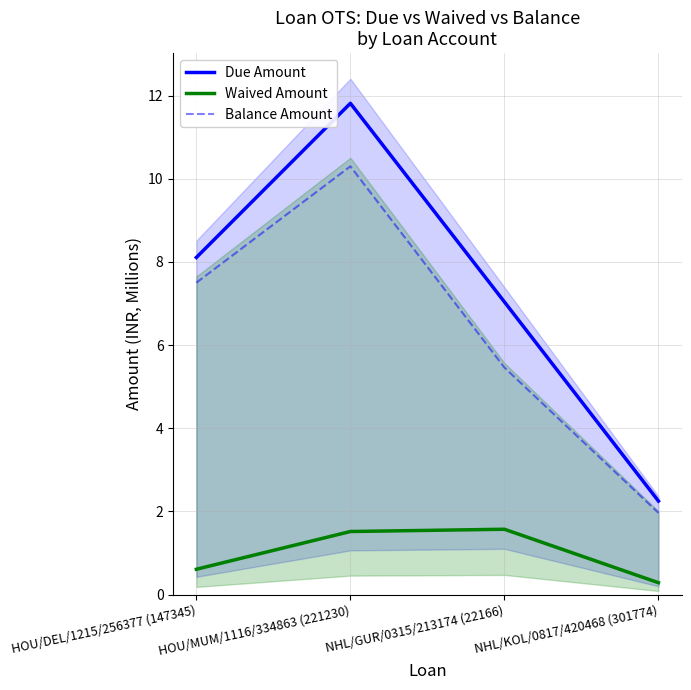

What position from the right is NHL/KOL/0817/420468 (301774)?

1